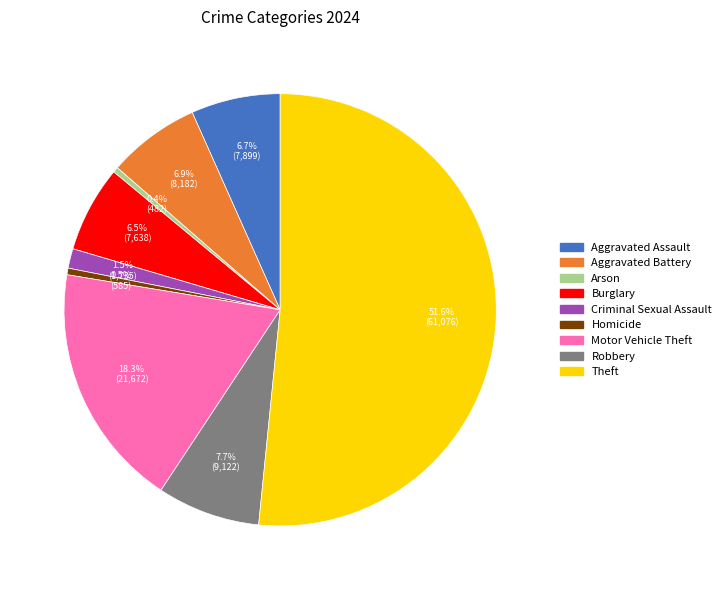

To the nearest percent, what portion does Theft represent?

52%